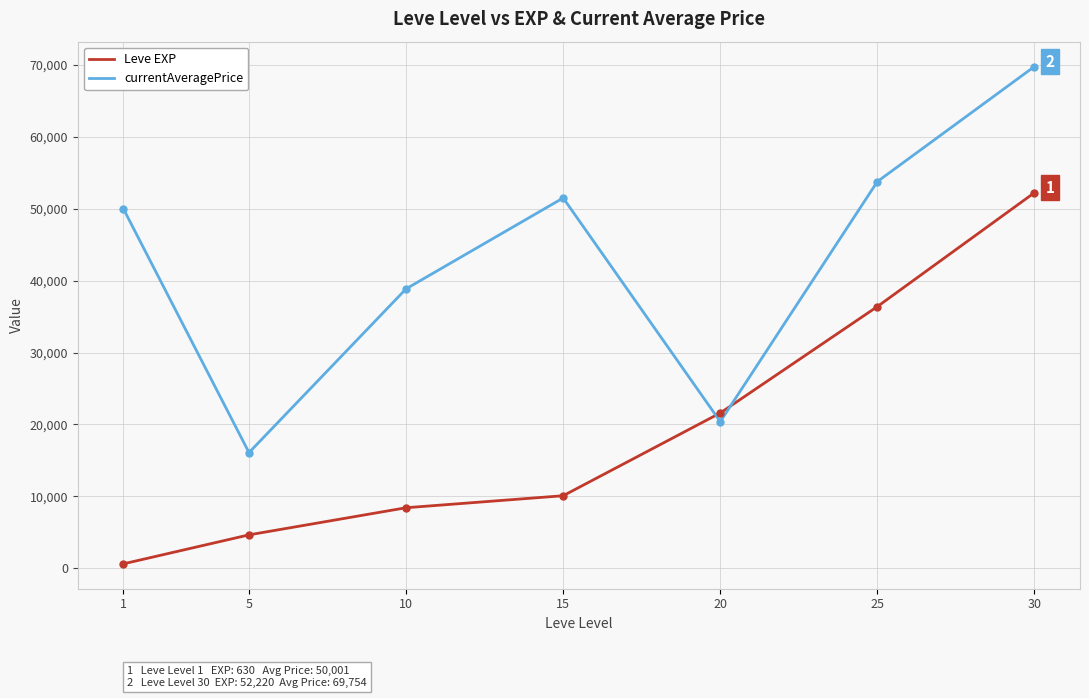

Which series has the largest range (max minus min)?

currentAveragePrice